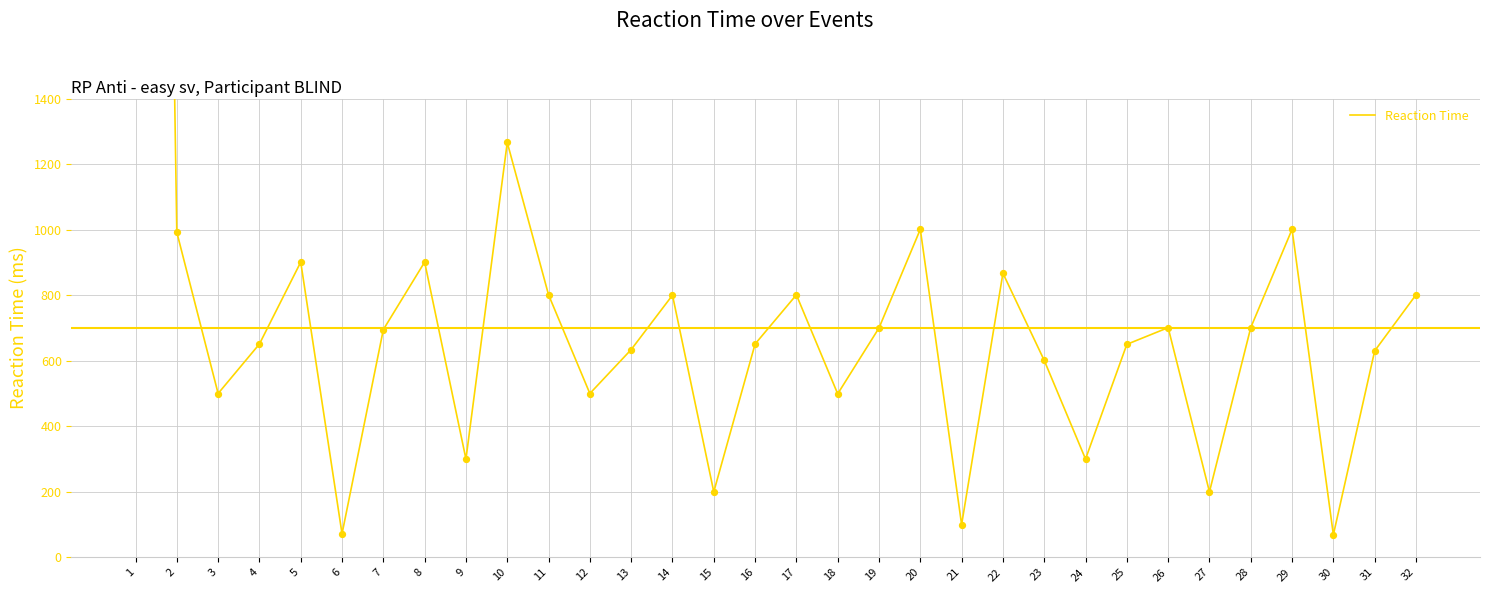

Which has a higher value, 24 or 32?

32